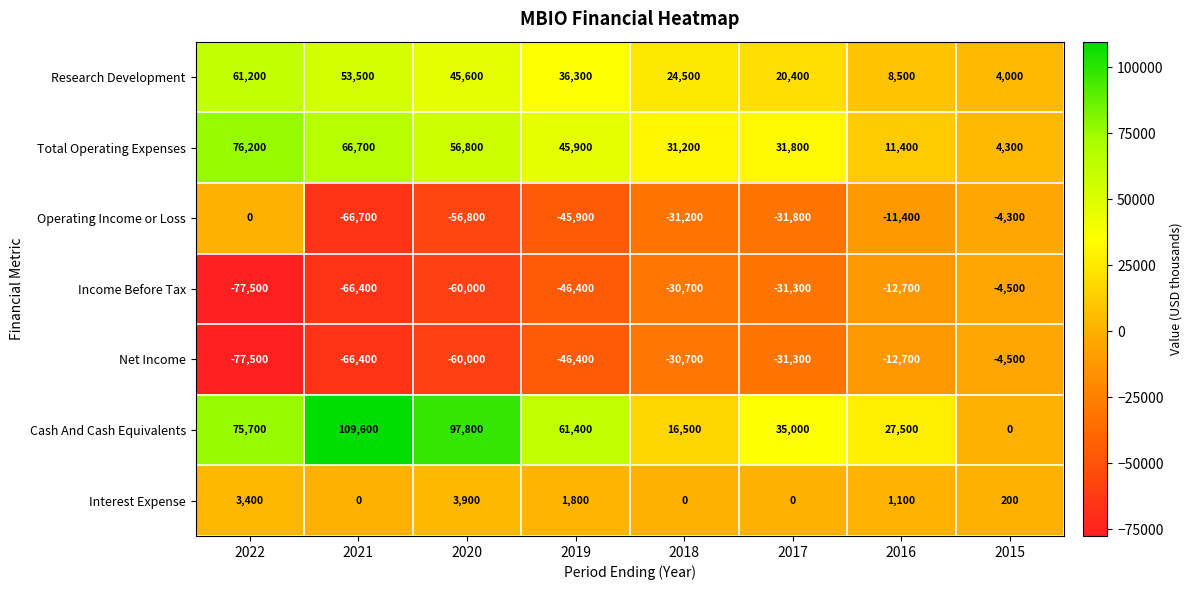

At which category does the chart reach its peak across all series?

2021